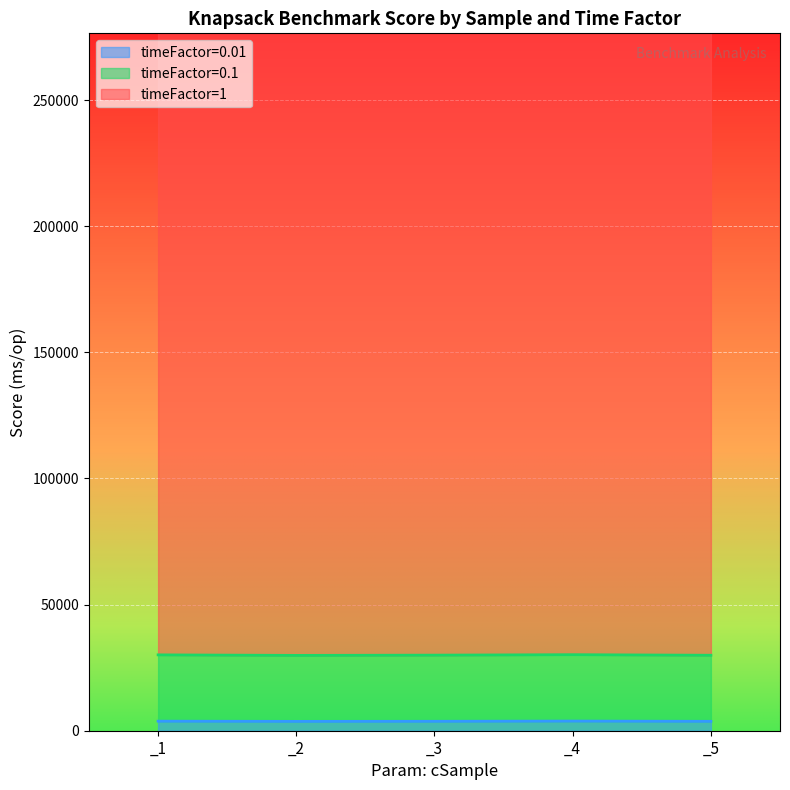

True or false: timeFactor=1 and timeFactor=0.1 cross at least once.

False